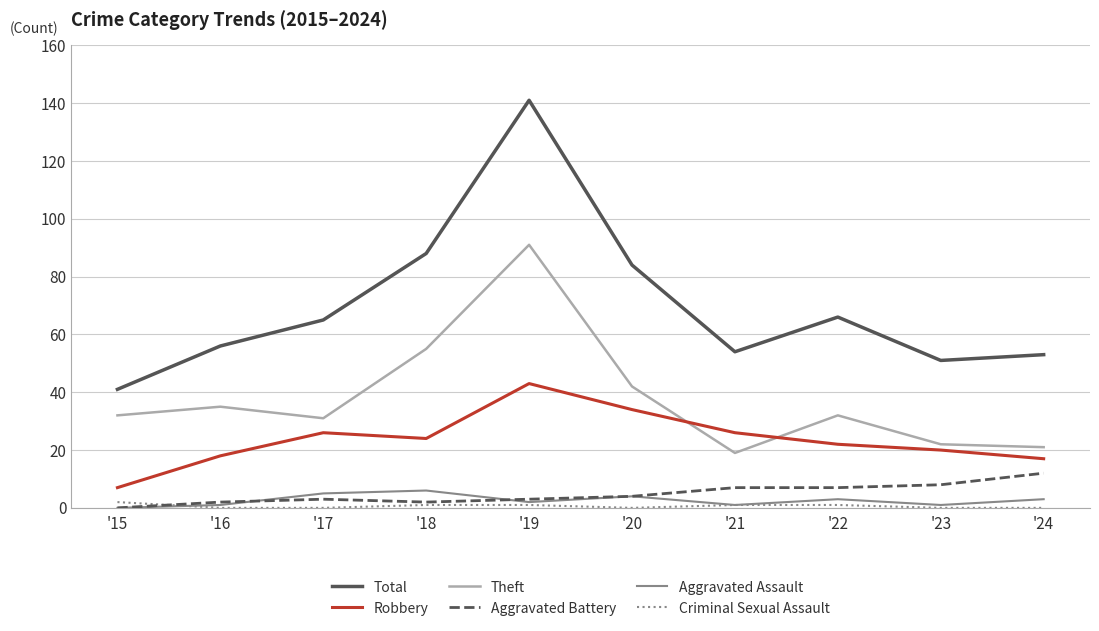

Reading left to right, list all the values displayed in this chart.

Total: '15=41	'16=56	'17=65	'18=88	'19=141	'20=84	'21=54	'22=66	'23=51	'24=53
Robbery: '15=7	'16=18	'17=26	'18=24	'19=43	'20=34	'21=26	'22=22	'23=20	'24=17
Theft: '15=32	'16=35	'17=31	'18=55	'19=91	'20=42	'21=19	'22=32	'23=22	'24=21
Aggravated Battery: '15=0	'16=2	'17=3	'18=2	'19=3	'20=4	'21=7	'22=7	'23=8	'24=12
Aggravated Assault: '15=0	'16=1	'17=5	'18=6	'19=2	'20=4	'21=1	'22=3	'23=1	'24=3
Criminal Sexual Assault: '15=2	'16=0	'17=0	'18=1	'19=1	'20=0	'21=1	'22=1	'23=0	'24=0